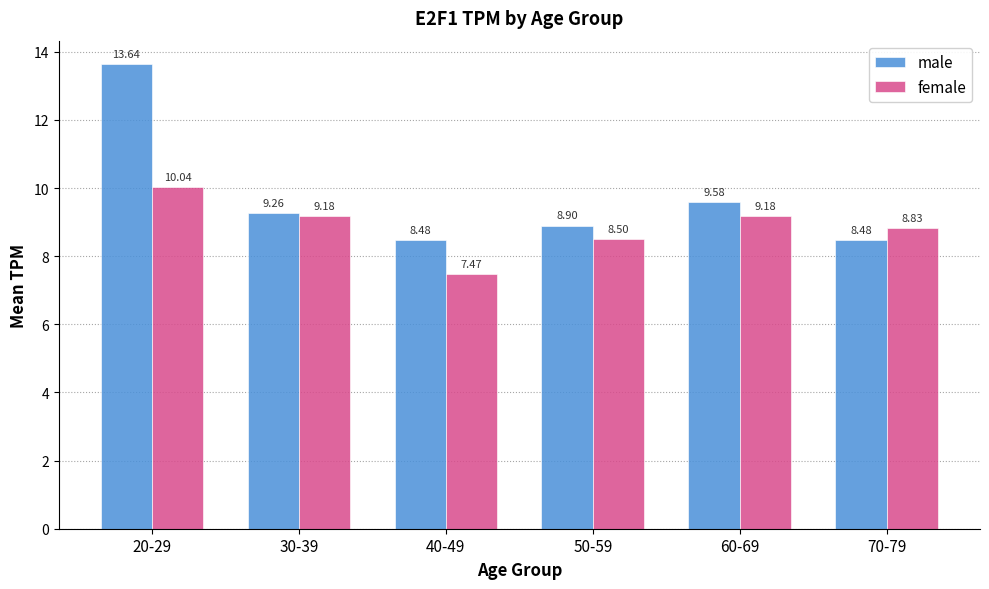

How many series are shown in this chart?

2